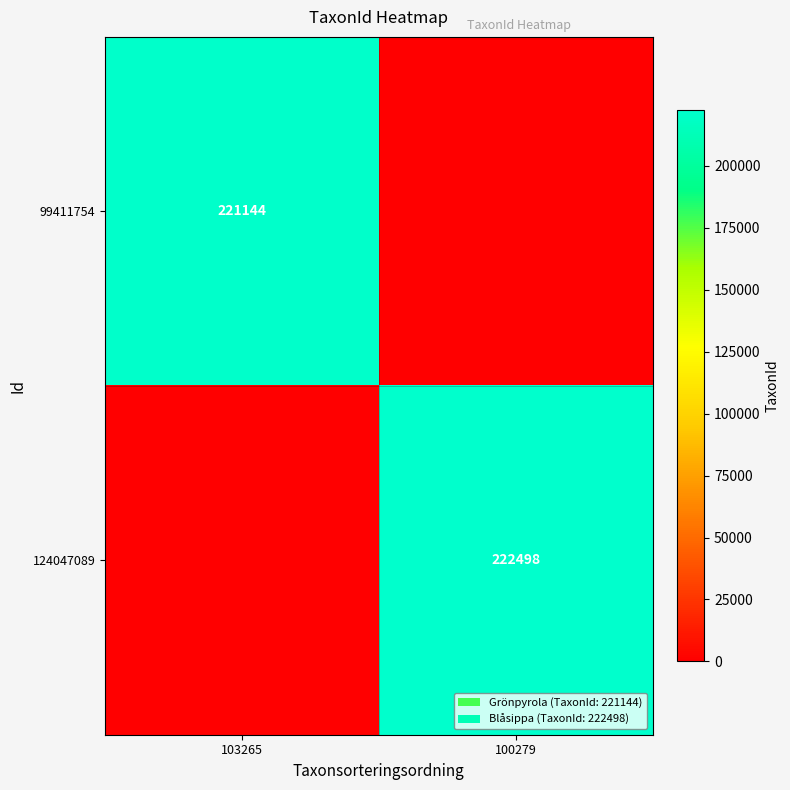

The value of 99411754 at 103265 is 221144. True or false?

True